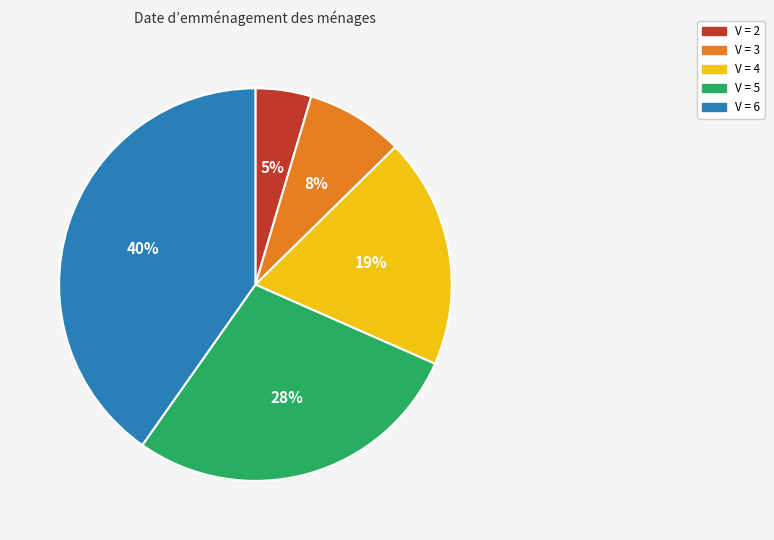

Is there a majority slice in this chart?

No